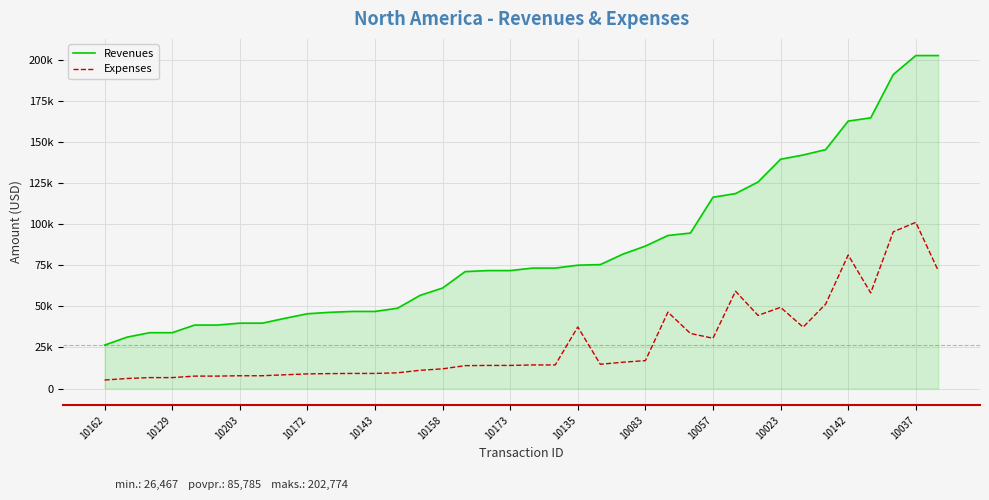

Does the chart have visible grid lines?

Yes